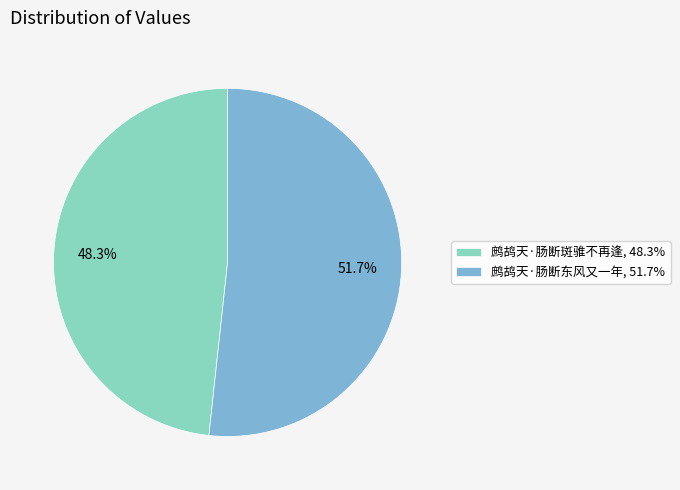

Which category accounts for the majority?

鹧鸪天·肠断东风又一年